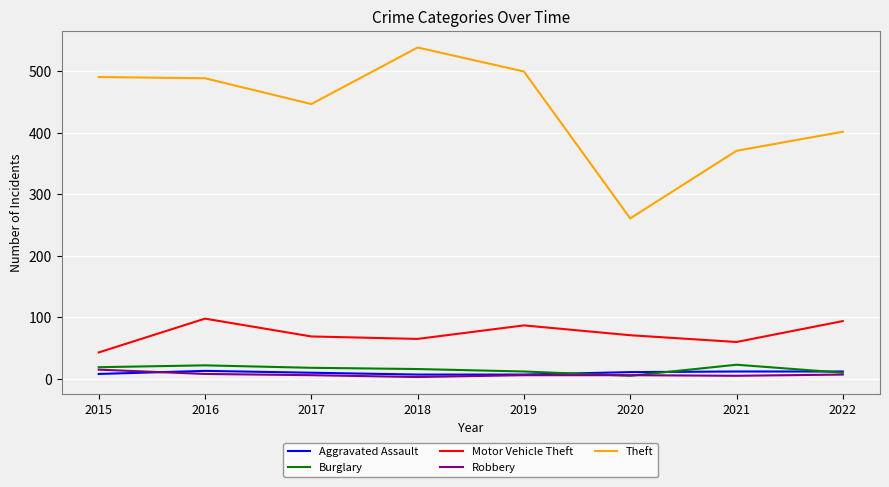

What is the sum of all Motor Vehicle Theft values?

587